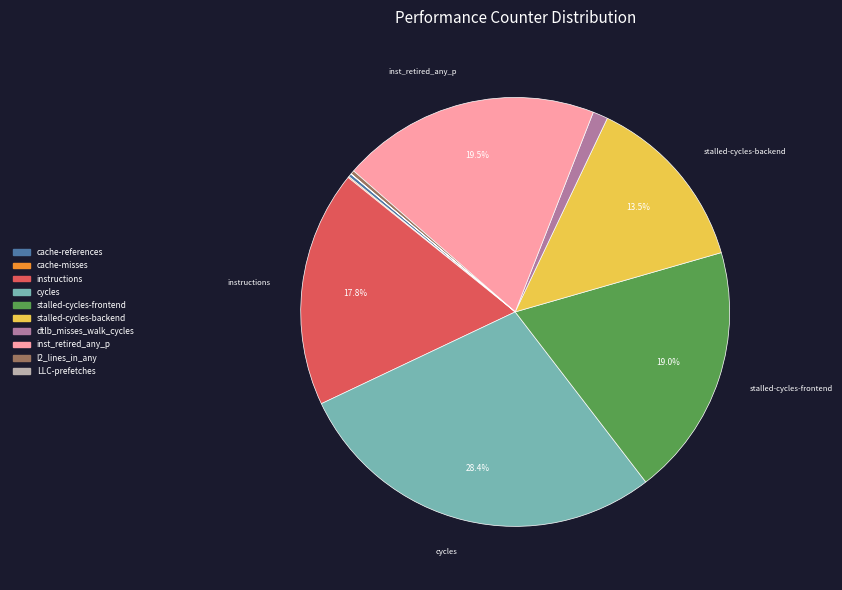

Which has a higher value, stalled-cycles-backend or instructions?

instructions